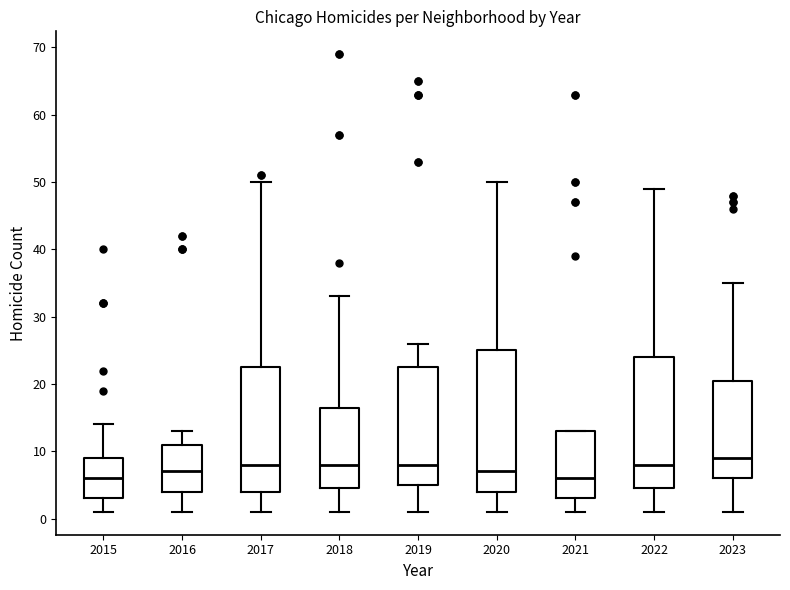

Comparing the boxes themselves (not the whiskers), which one is the tallest?

2020